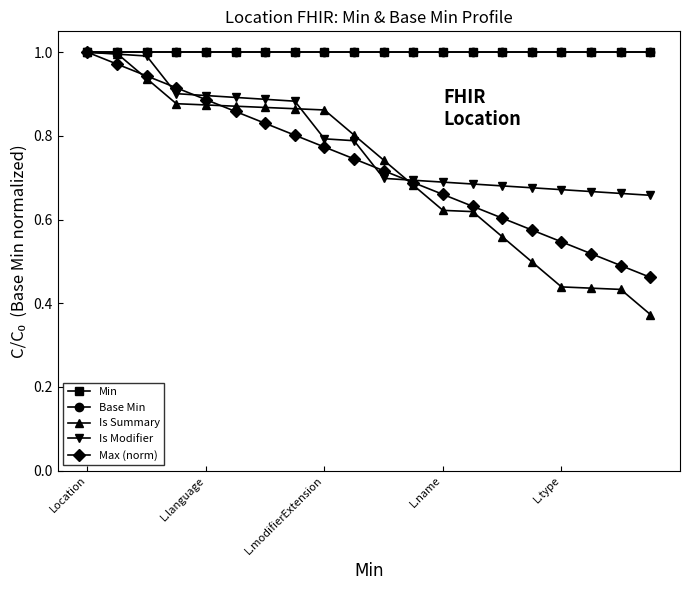

True or false: Min has more than 0 interior local peaks.

False